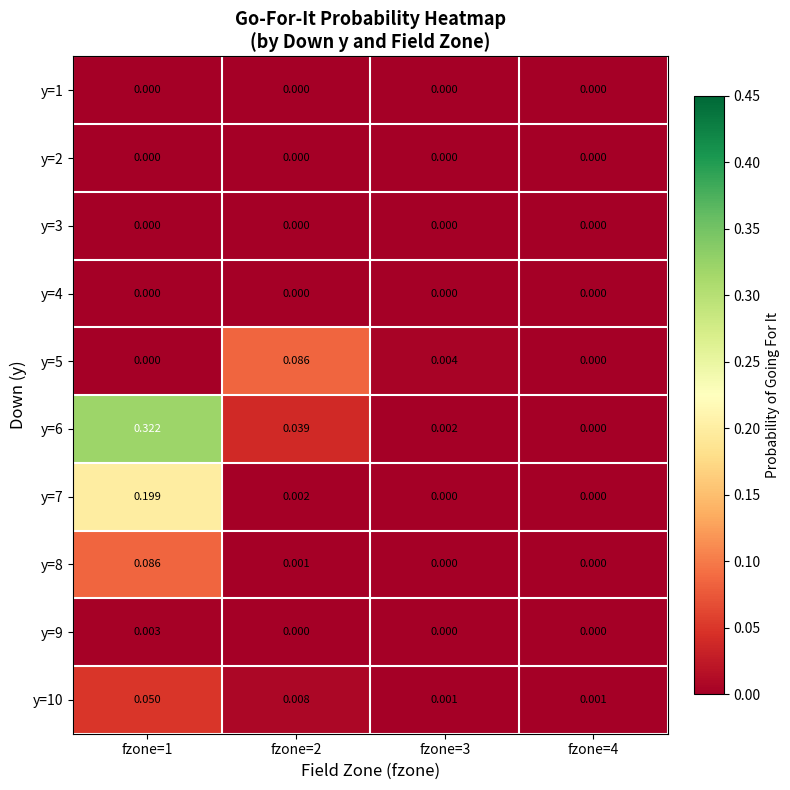

Which series has the widest spread of values?

y=6